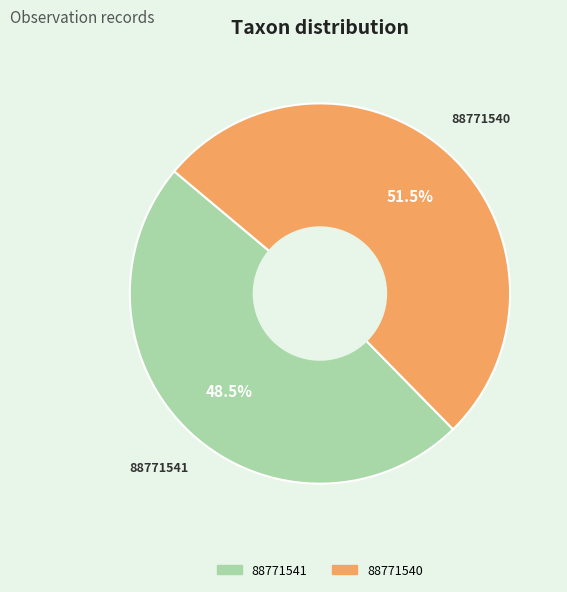

Do 88771540 and 88771541 together represent more than half of the pie?

Yes